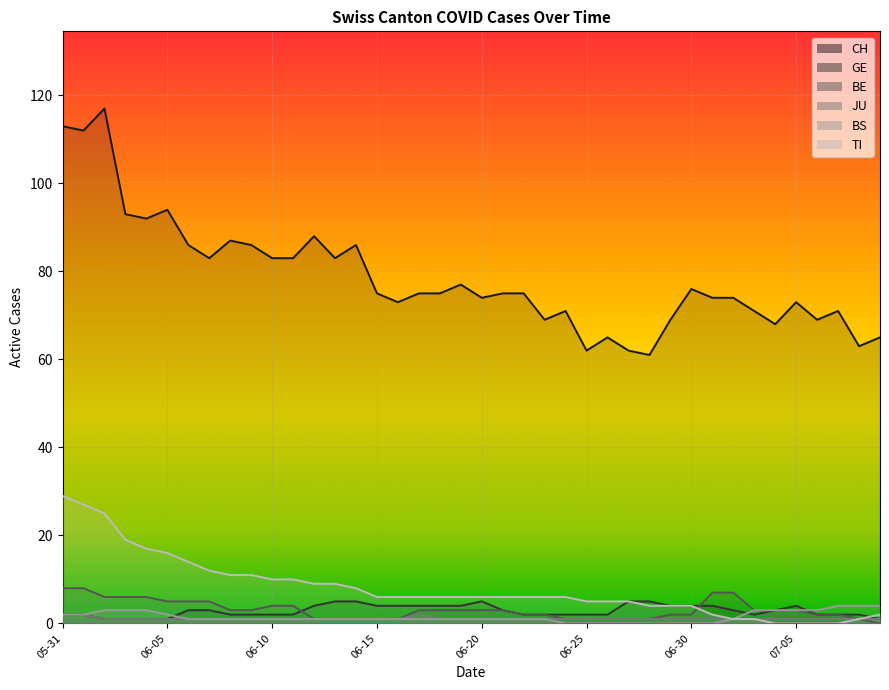

Which category has the highest value across all series?

2020-06-02